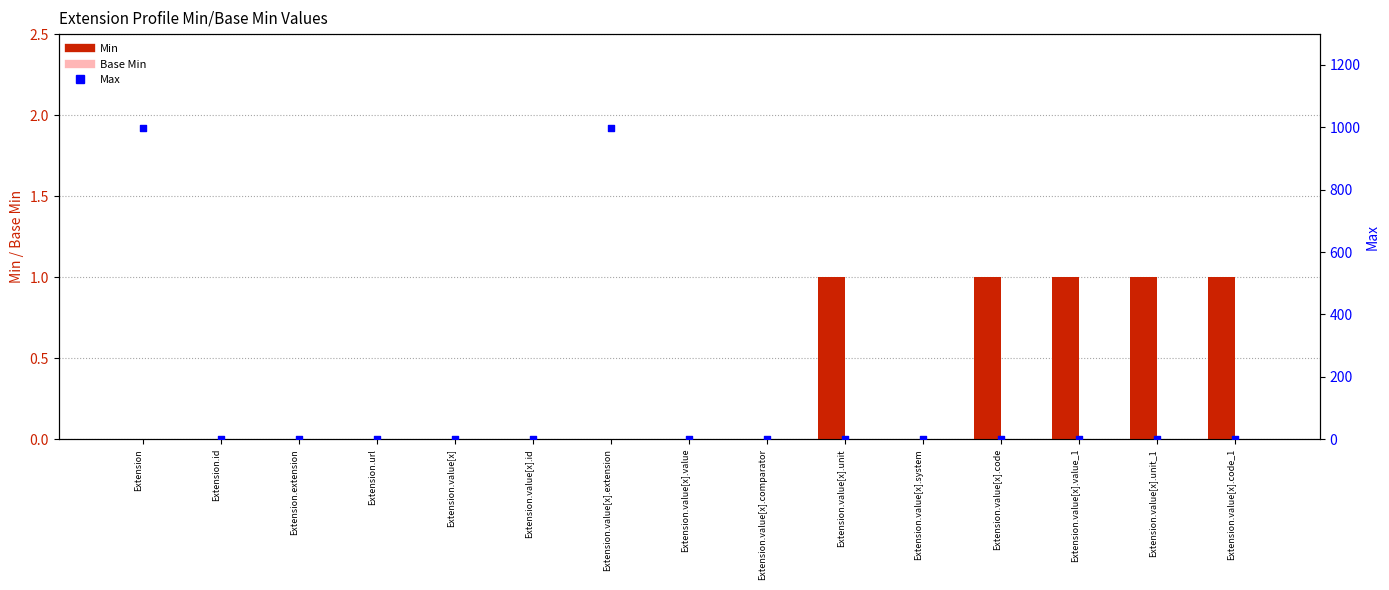

Which series has the largest Y range (max minus min)?

Max